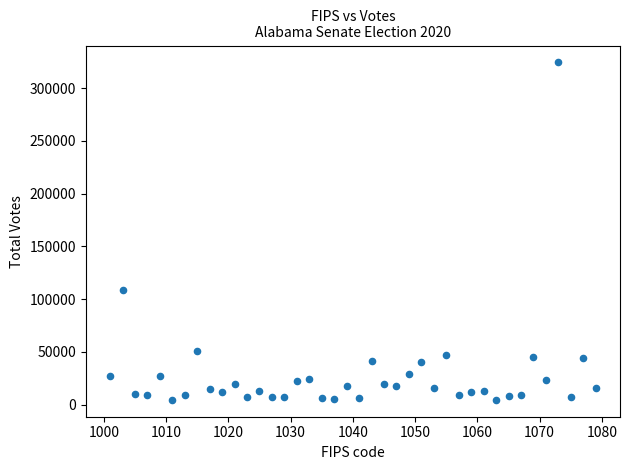

What is the range of Y values (max minus min)?

319744